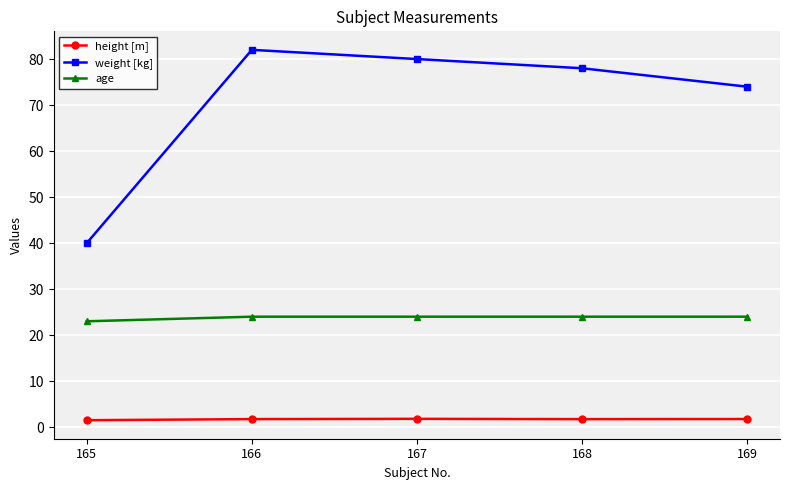

How many lines are shown in the chart?

3